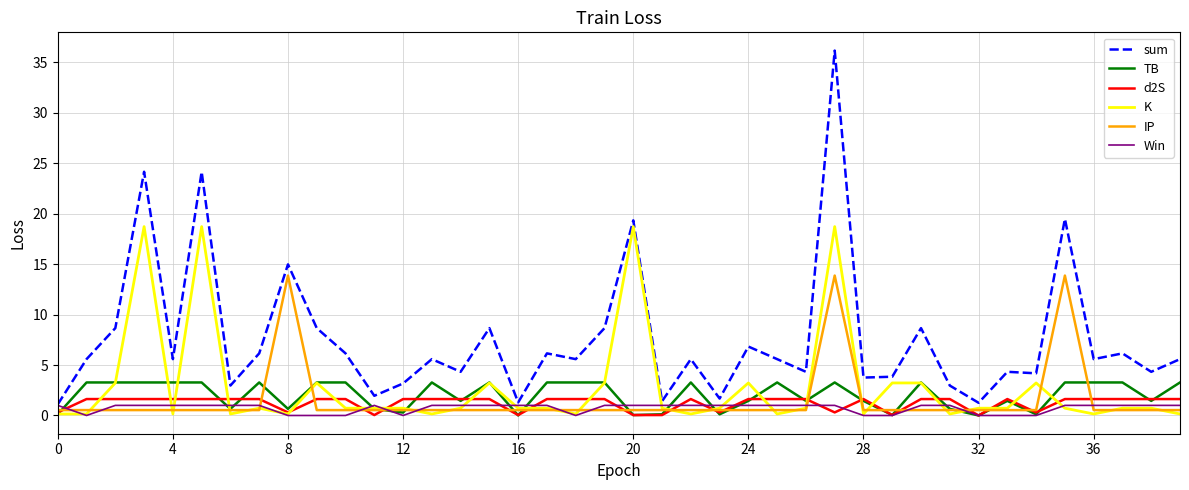

Which series has the widest spread of values?

sum